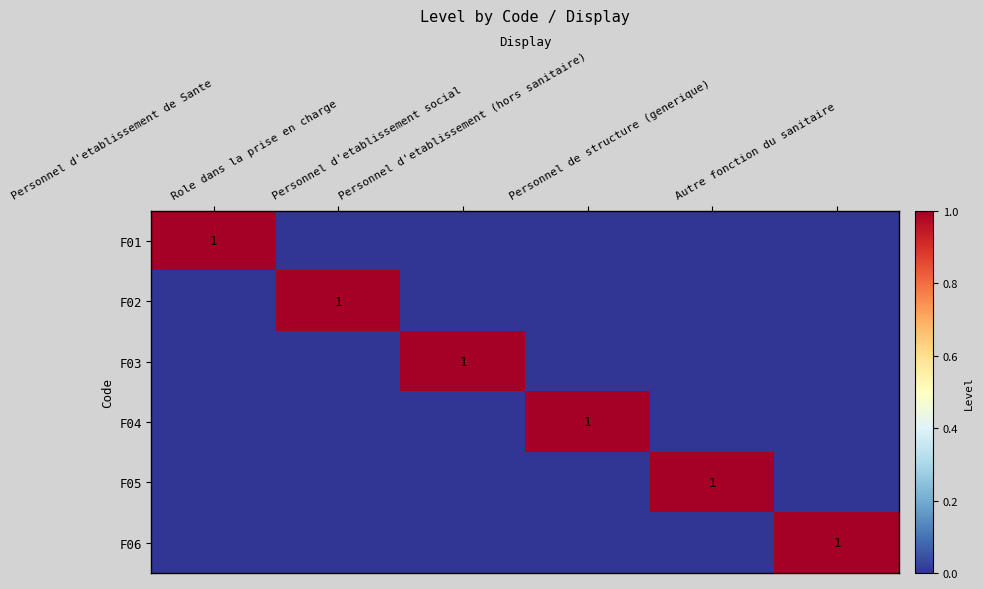

How many categories are shown in the chart?

6